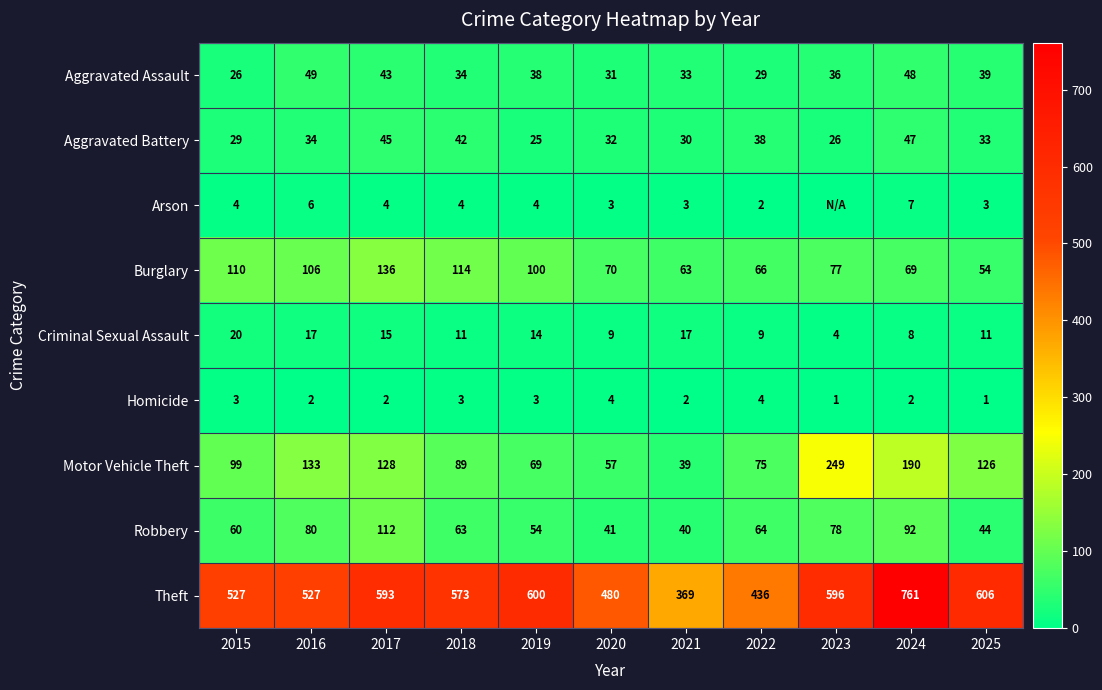

At which label is Burglary closest to 95?

2019